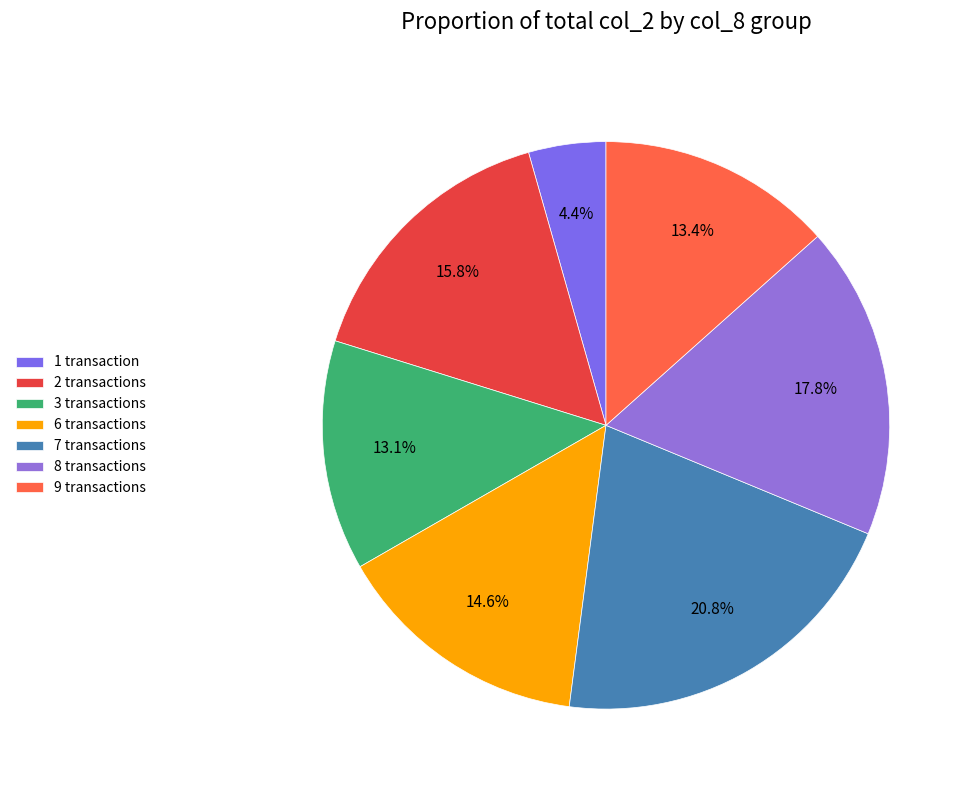

How many slices are in this pie chart?

7